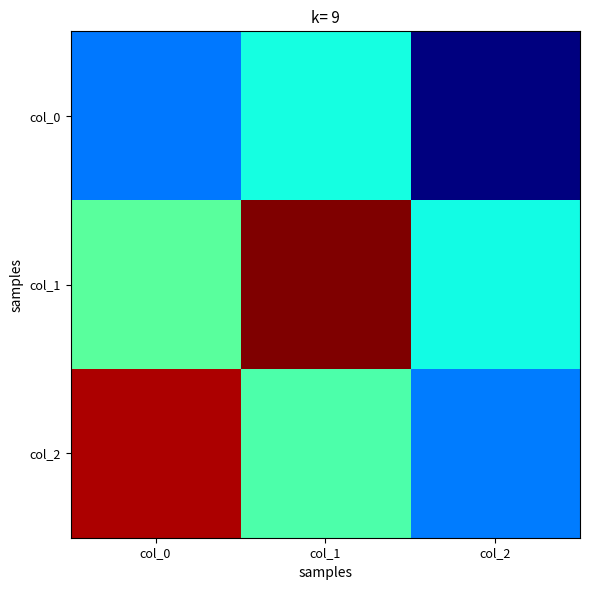

What is the minimum value shown in the chart?

-0.9